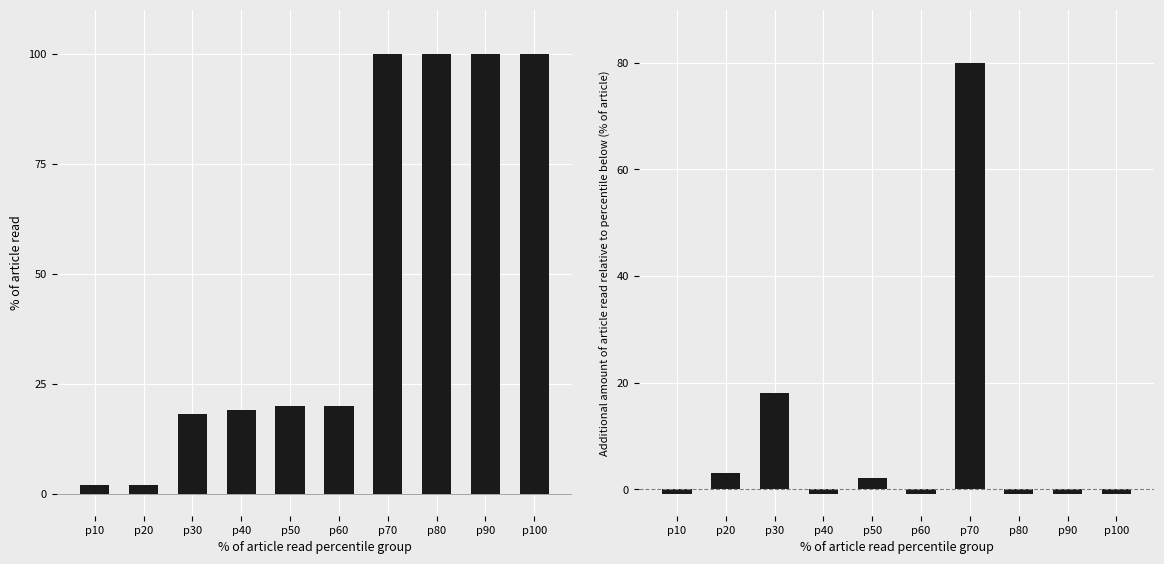

Reading left to right, extract all data points from this chart.

Girls: 2	2	18	19	20	20	100	100	100	100
Boys: -1	3	18	-1	2	-1	80	-1	-1	-1